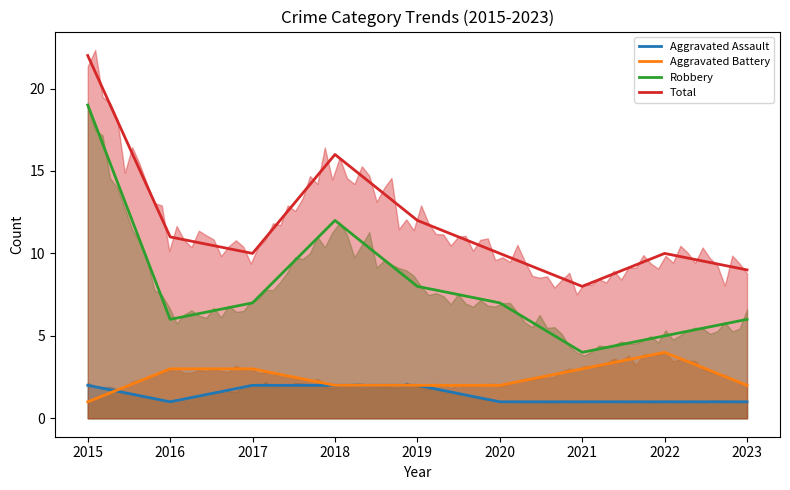

Reading left to right, list all the values displayed in this chart.

Aggravated Assault: 2015=2	2016=1	2017=2	2018=2	2019=2	2020=1	2021=1	2022=1	2023=1
Aggravated Battery: 2015=1	2016=3	2017=3	2018=2	2019=2	2020=2	2021=3	2022=4	2023=2
Robbery: 2015=19	2016=6	2017=7	2018=12	2019=8	2020=7	2021=4	2022=5	2023=6
Total: 2015=22	2016=11	2017=10	2018=16	2019=12	2020=10	2021=8	2022=10	2023=9